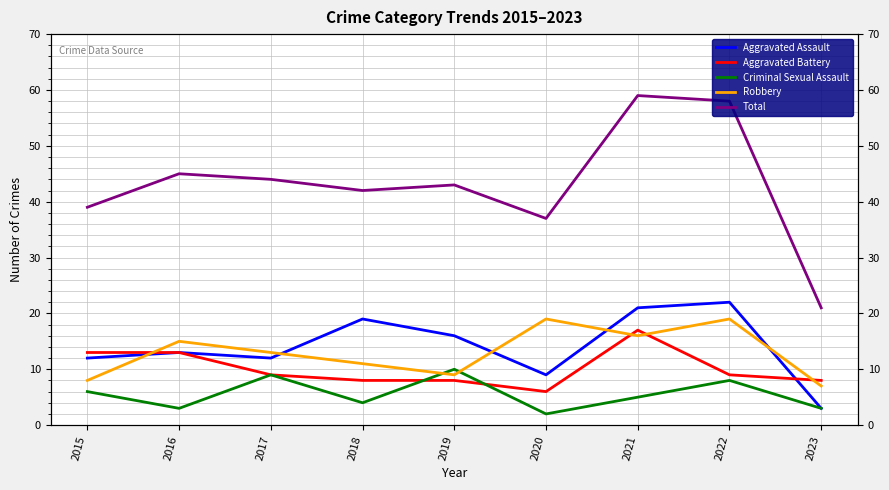

The value of Total at 2015 is 39. True or false?

True